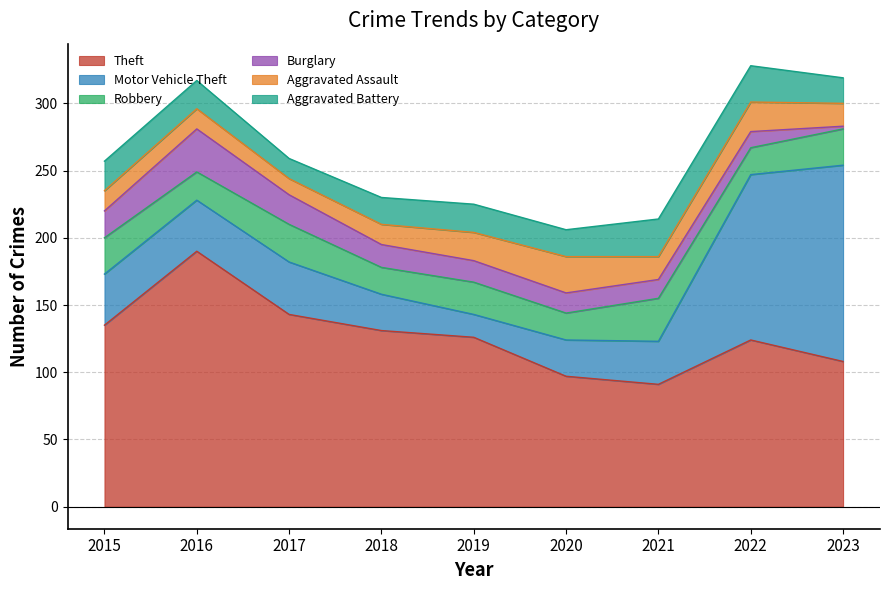

Rank the categories by Burglary value from lowest to highest.

2023, 2022, 2021, 2020, 2019, 2018, 2015, 2017, 2016